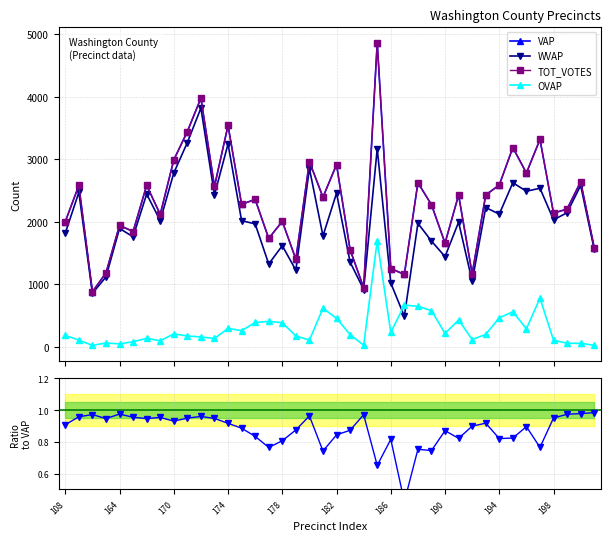

What is the smallest value displayed?

0.4